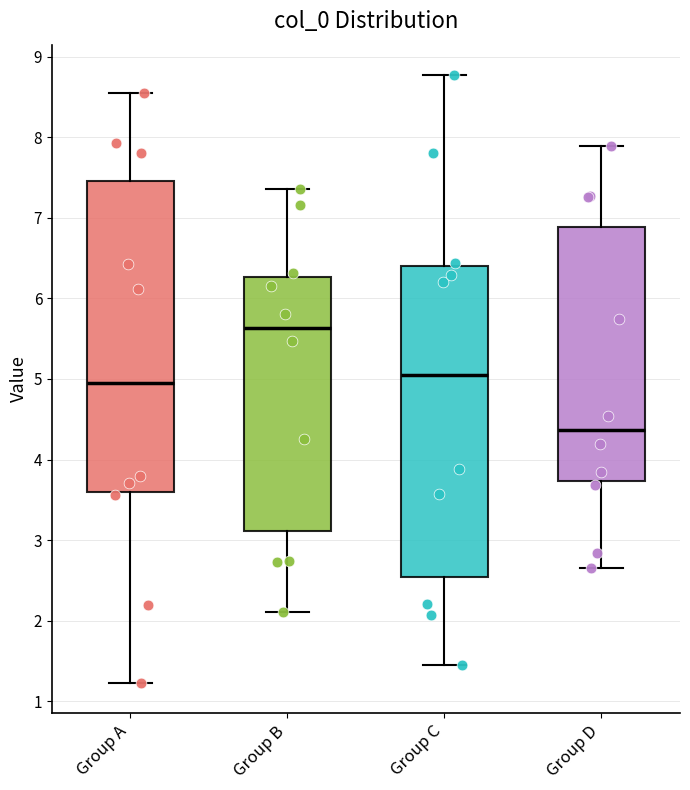

Where does the lower whisker of the box for Group D end on the y-axis? The values are not printed on the chart, so give them approximately, as read against the axis.

2.6